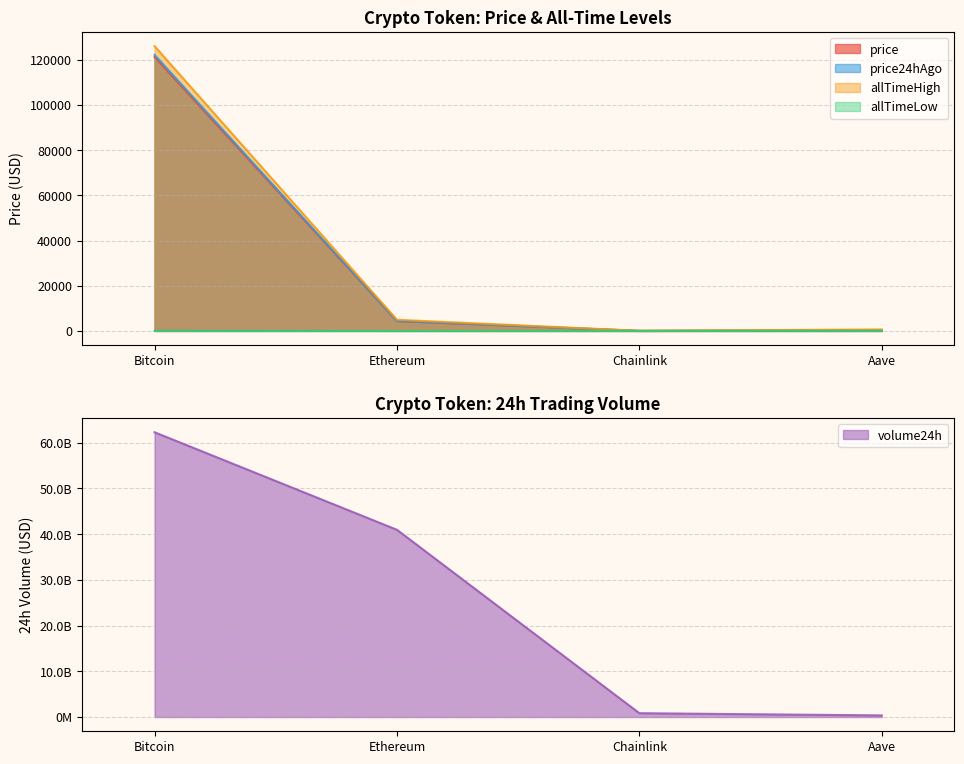

What is the sum of the price values at Aave and Ethereum?

4608.1